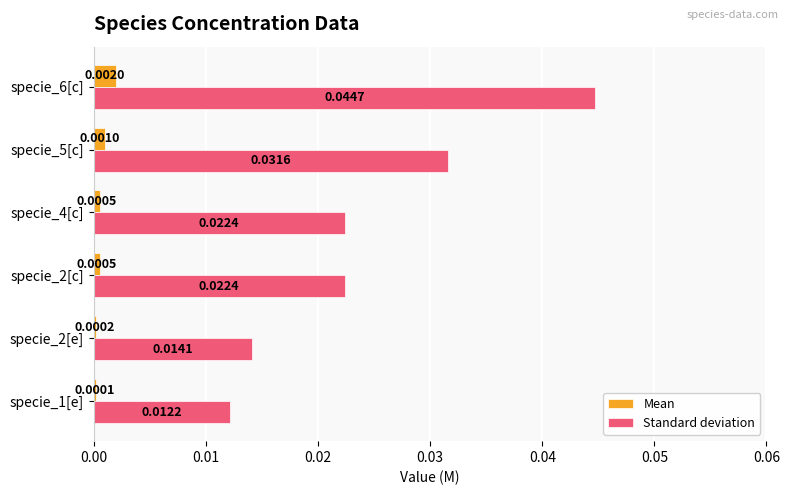

Which series has the widest spread of values?

Standard deviation